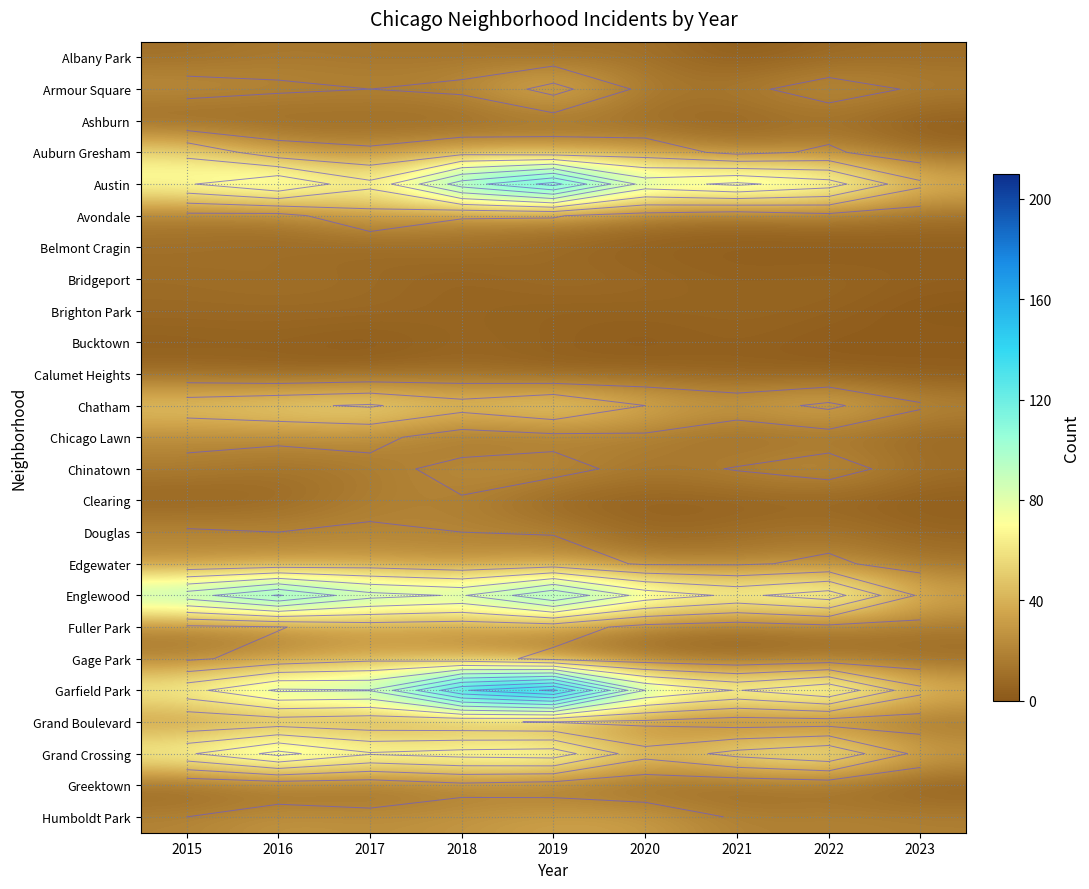

At how many categories does at least one series exceed 109?

4